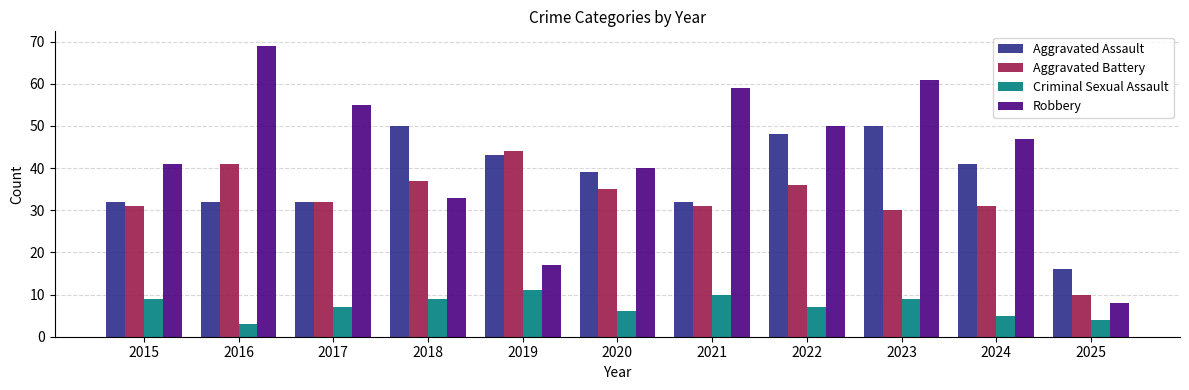

Reading left to right, what are all the values shown in this chart?

Aggravated Assault: 32	32	32	50	43	39	32	48	50	41	16
Aggravated Battery: 31	41	32	37	44	35	31	36	30	31	10
Criminal Sexual Assault: 9	3	7	9	11	6	10	7	9	5	4
Robbery: 41	69	55	33	17	40	59	50	61	47	8